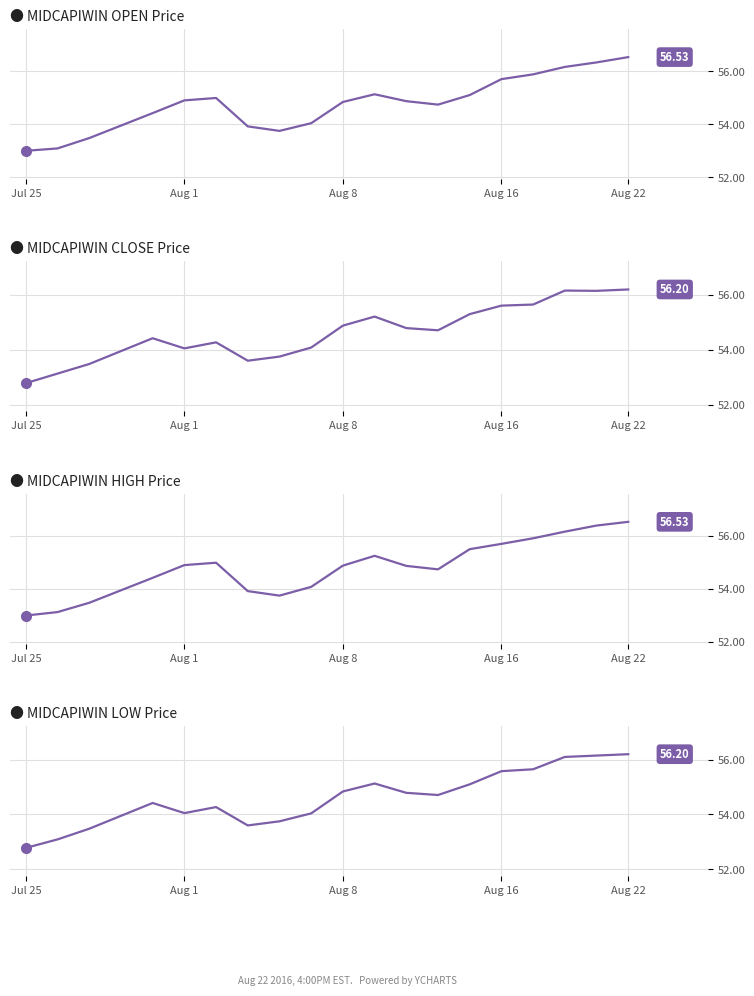

How many lines are shown in the chart?

4